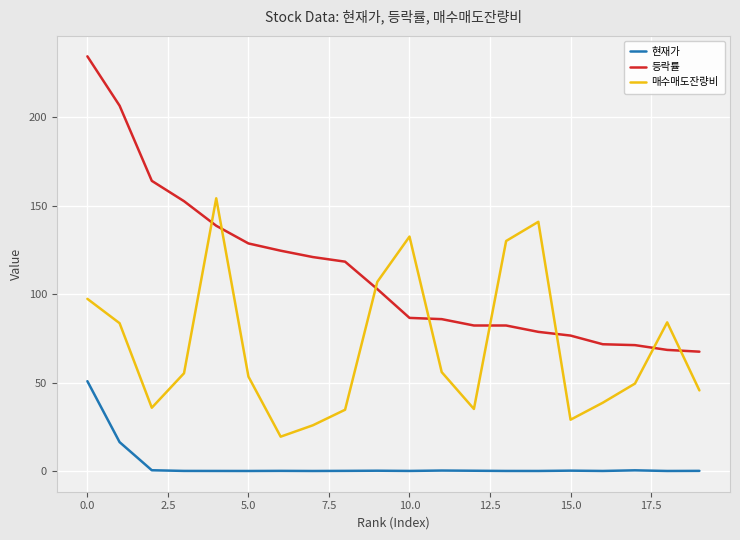

Which series has the largest total across all categories?

등락률